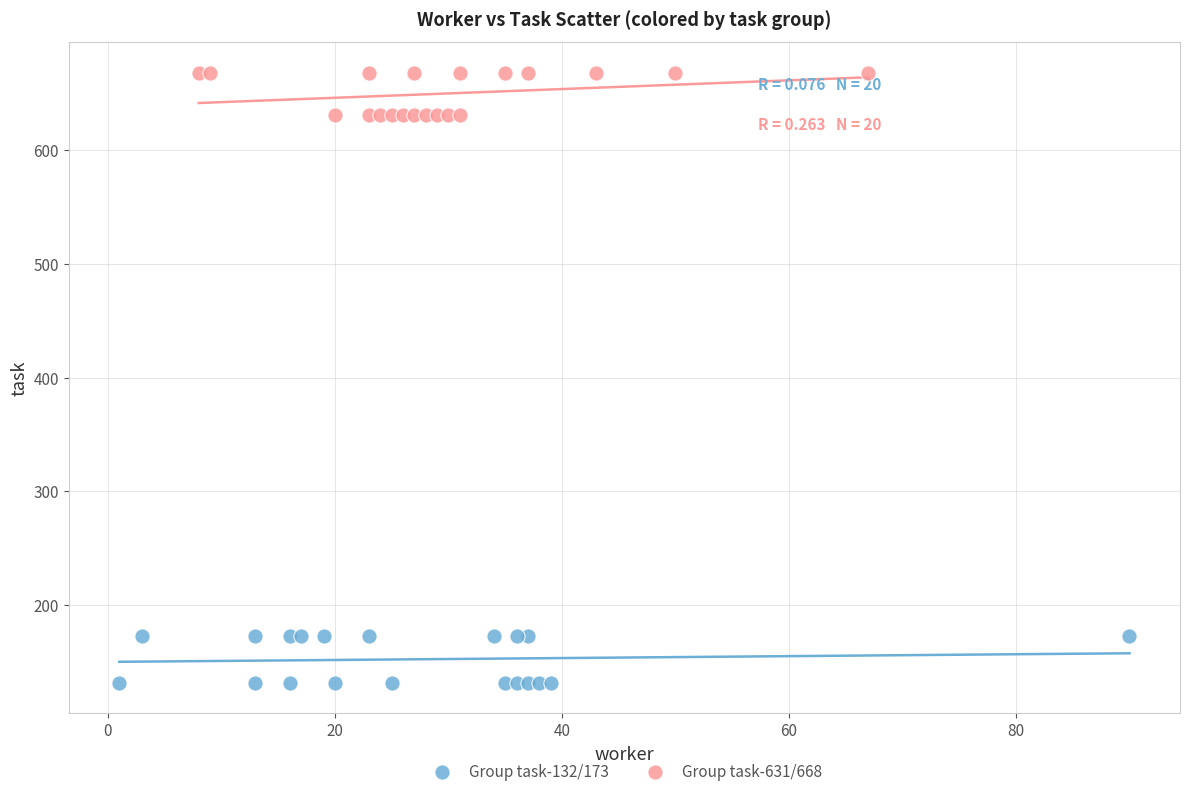

Which series reaches the minimum Y coordinate?

Group task-132/173